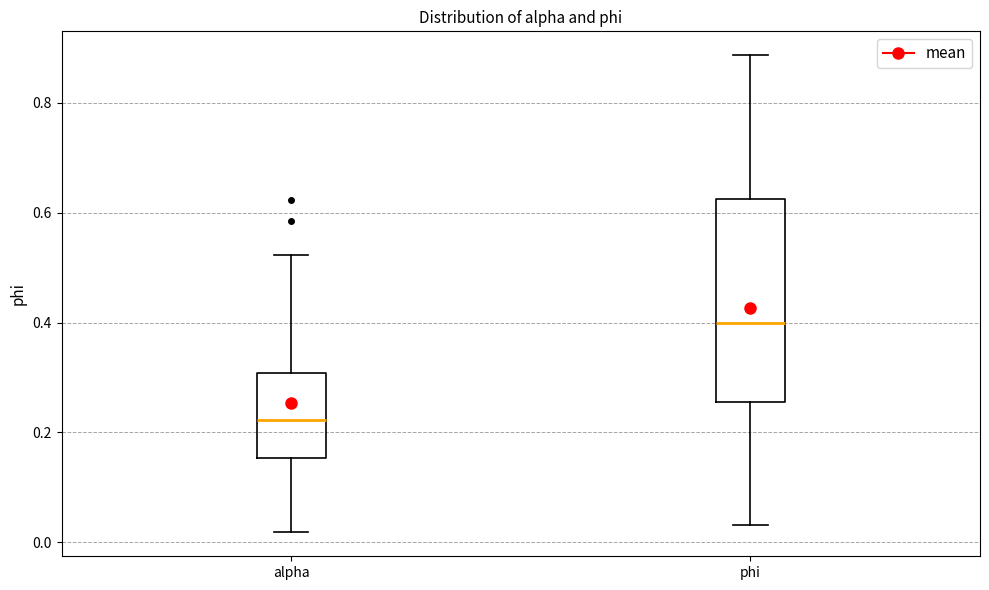

Reading left to right, read every box against the y-axis: the position of its median line, the range the box covers, and the ends of its whiskers. The values are not printed on the chart, so give them approximately, as read against the axis.

alpha: median 0.22, box 0.16 to 0.30, whiskers 0.02 to 0.52
phi: median 0.40, box 0.26 to 0.62, whiskers 0.04 to 0.88